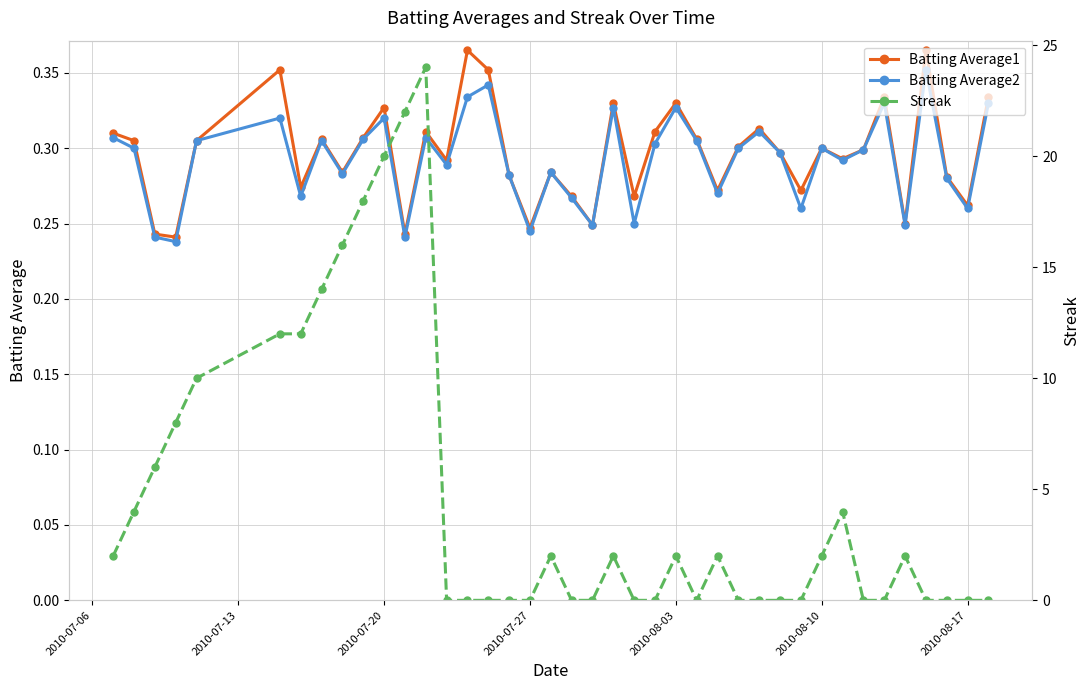

What is the value of the Batting Average2 point at the 28th from the left?

0.3